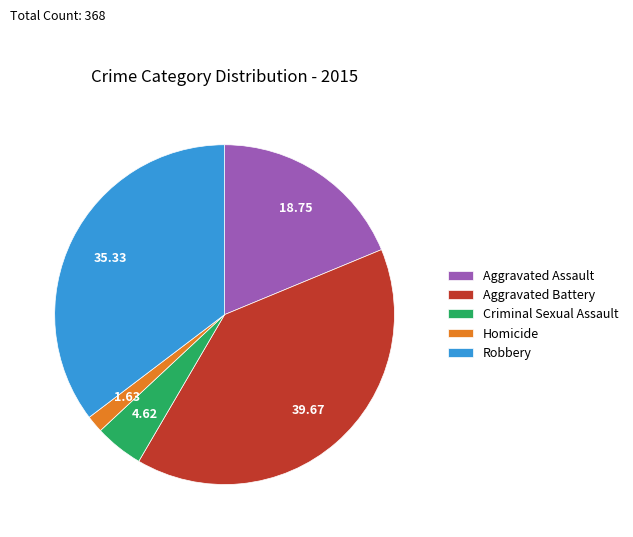

Which has a higher value, Aggravated Assault or Homicide?

Aggravated Assault